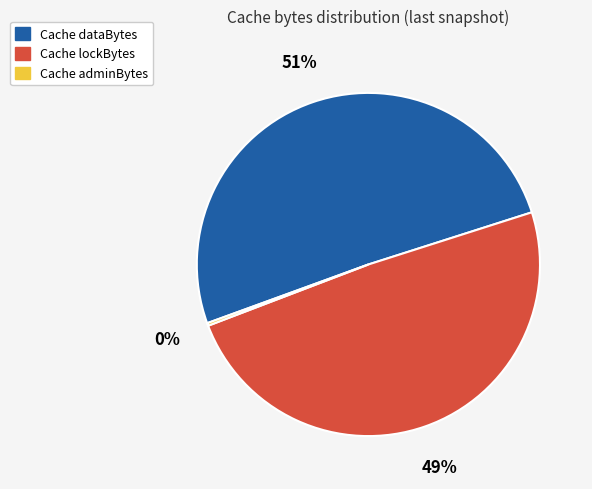

Which slice is the largest?

Cache dataBytes